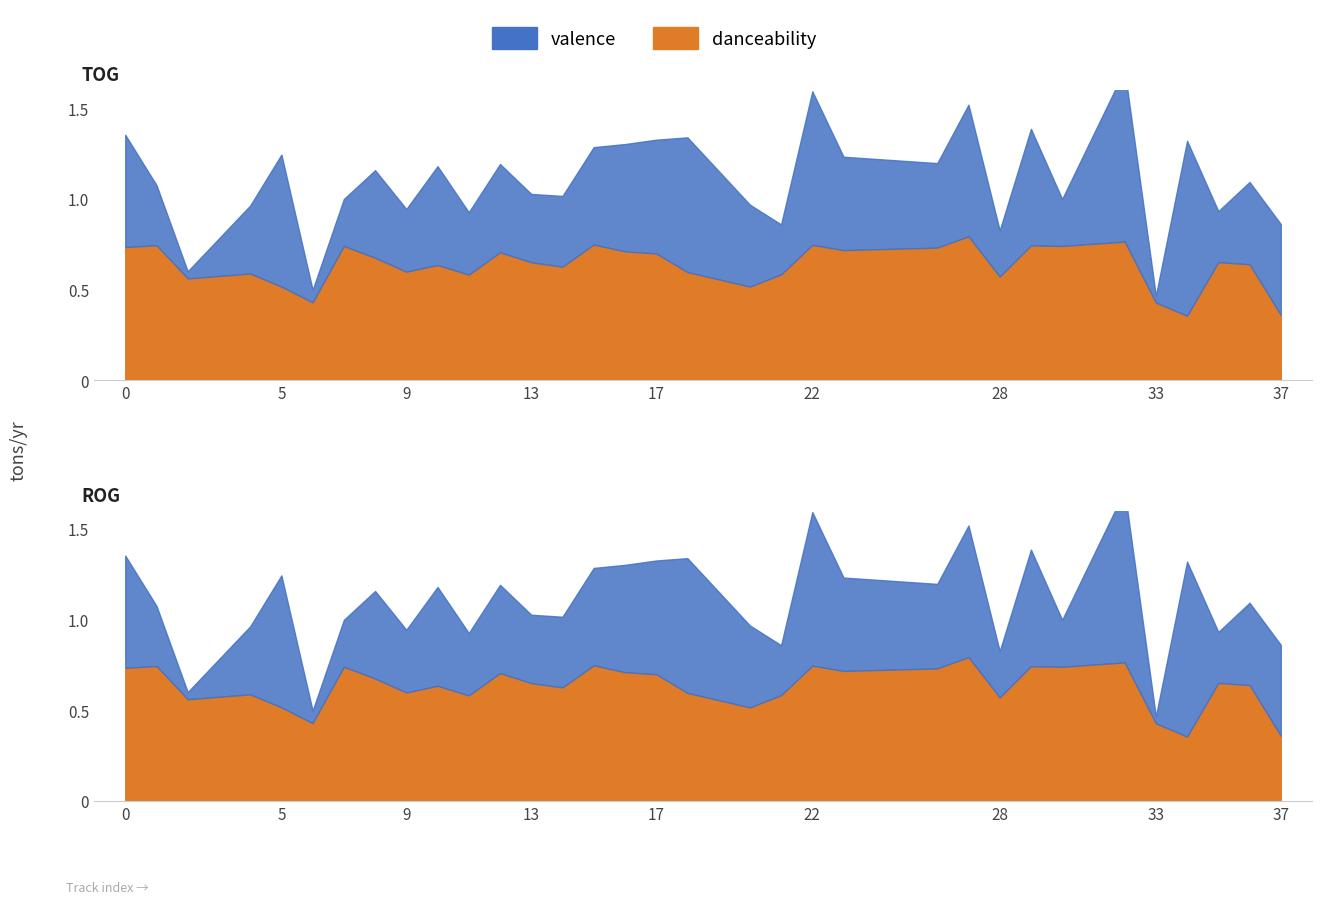

What is the sum of the valence values at 6 and 16?

0.7